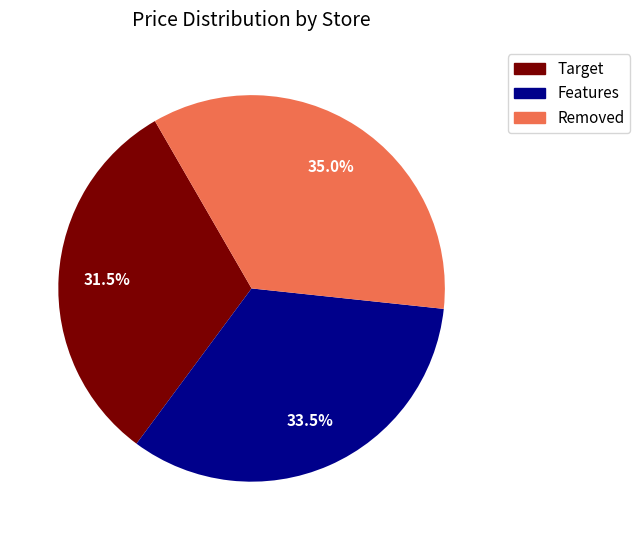

Rank the categories by value from highest to lowest.

Removed, Features, Target